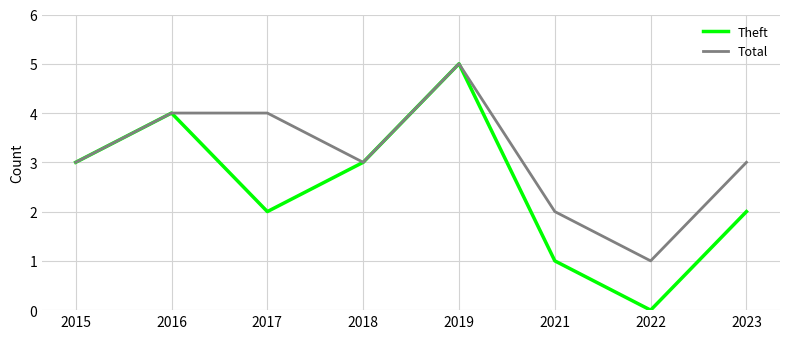

Is it true that Total equals 5 at 2019?

True